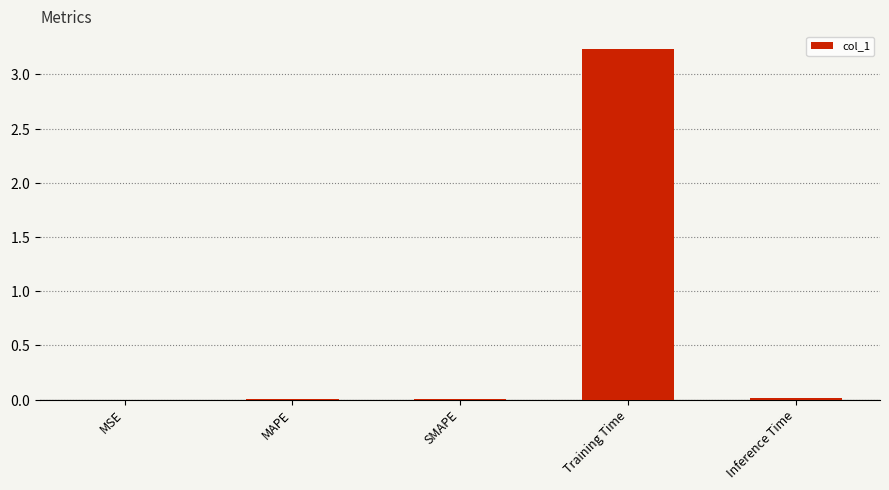

The chart shows a value of 0.0 at MAPE. True or false?

True